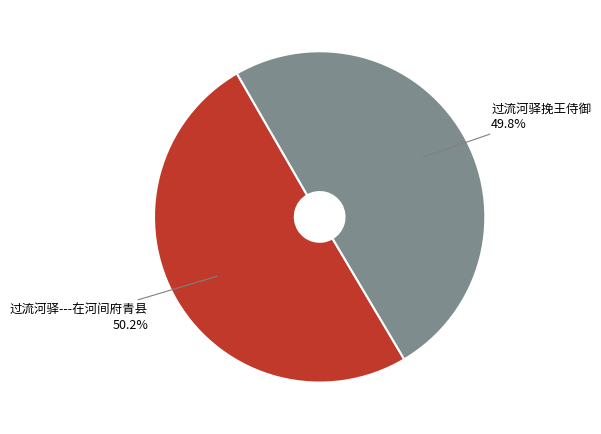

How many slices are in this pie chart?

2